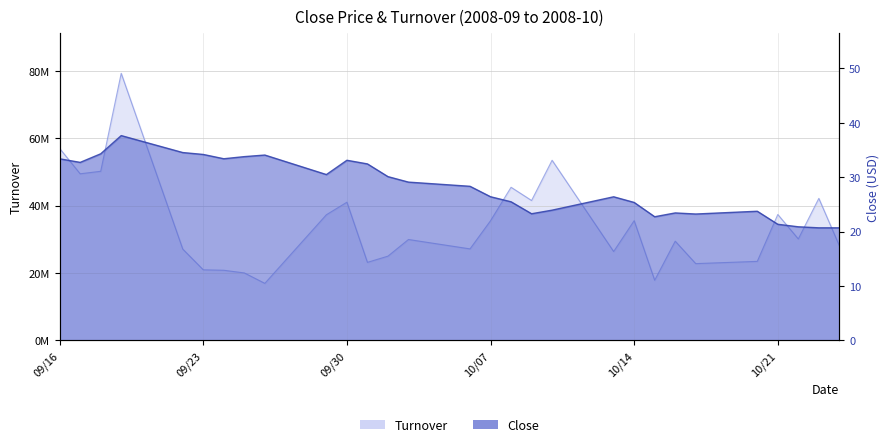

In Turnover, how many points are lower than both neighbors (excluding endpoints)?

9